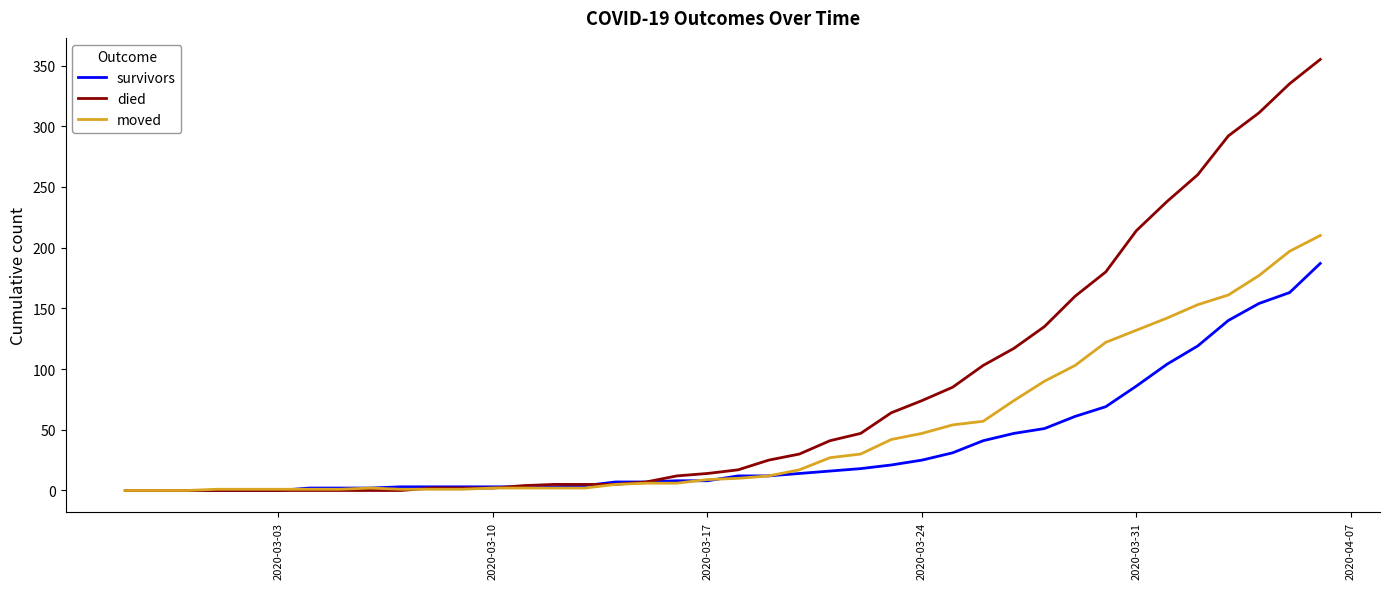

At how many categories does at least one series exceed 100?

12